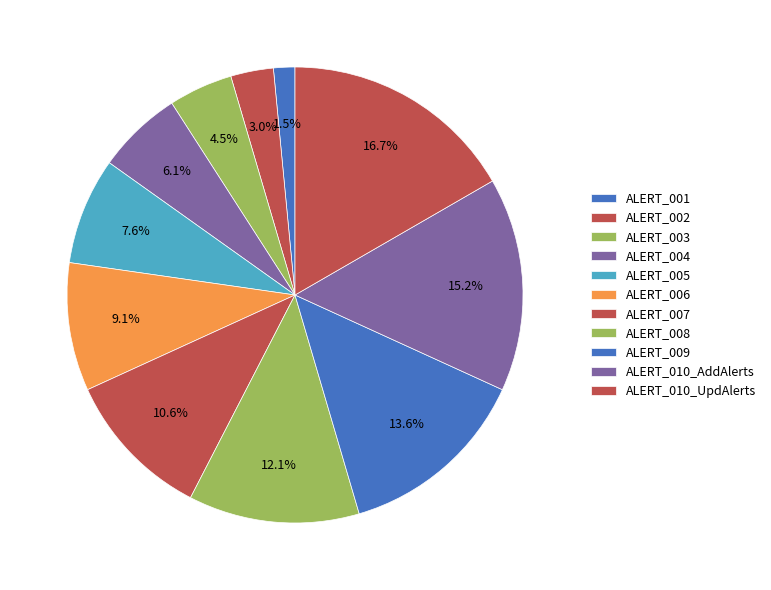

To the nearest percent, what is the average slice percentage?

9%